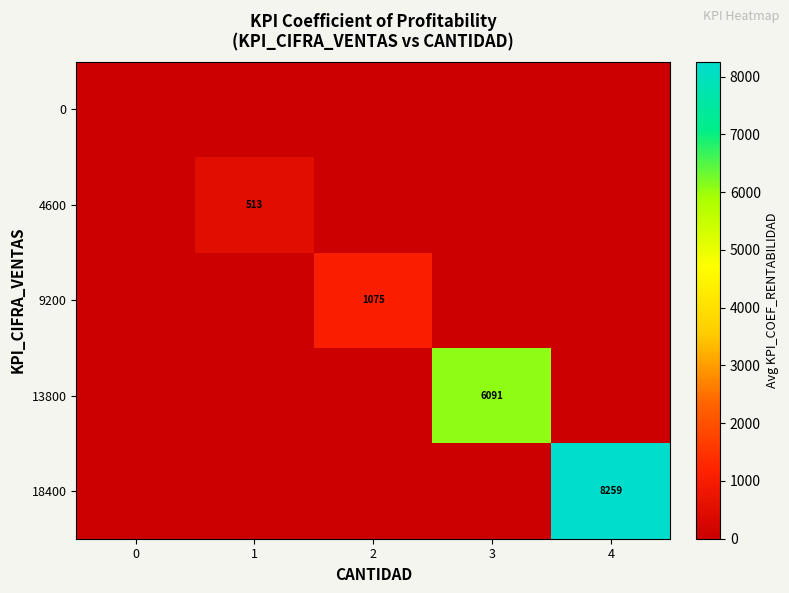

What is the total value across all series at 4?

8259.2